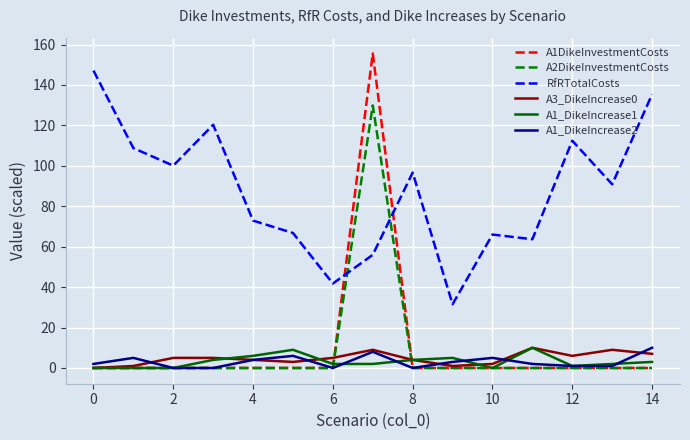

What is the difference between the second highest and minimum values in the A3_DikeIncrease0 series?

9.0